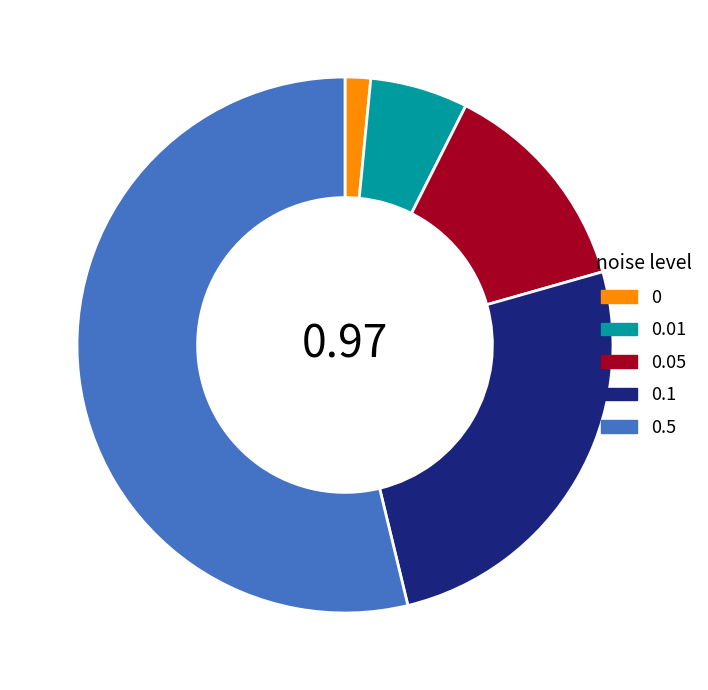

How many slices are in this pie chart?

5